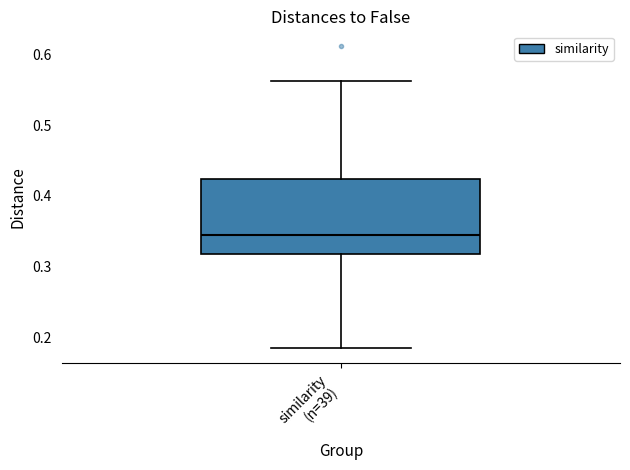

Where does the lower whisker of the box for similarity (n=39) end on the y-axis? The values are not printed on the chart, so give them approximately, as read against the axis.

0.18